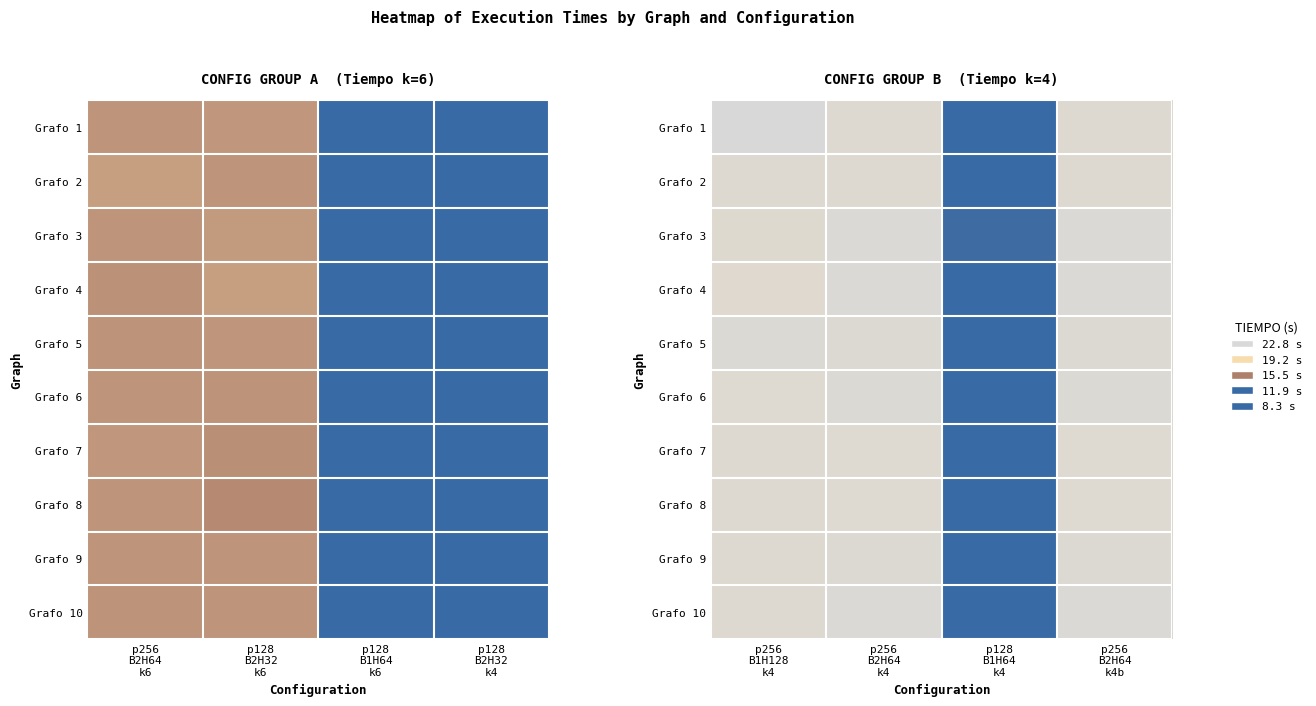

At which label does Grafo 7 reach its minimum?

p128 B1H64 k4